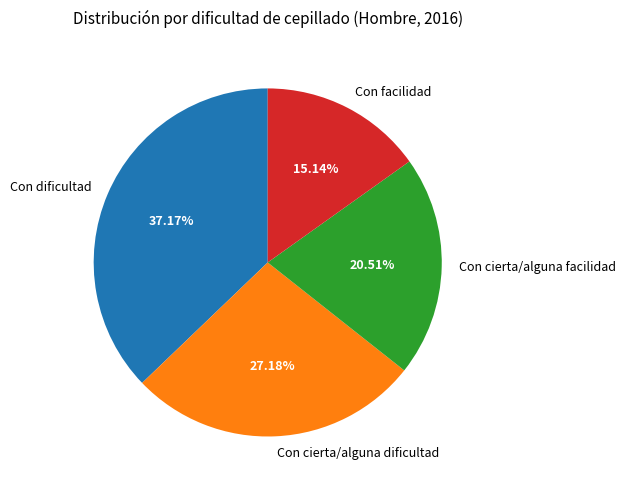

Is it true that Con cierta/alguna dificultad is 27% of the pie?

True